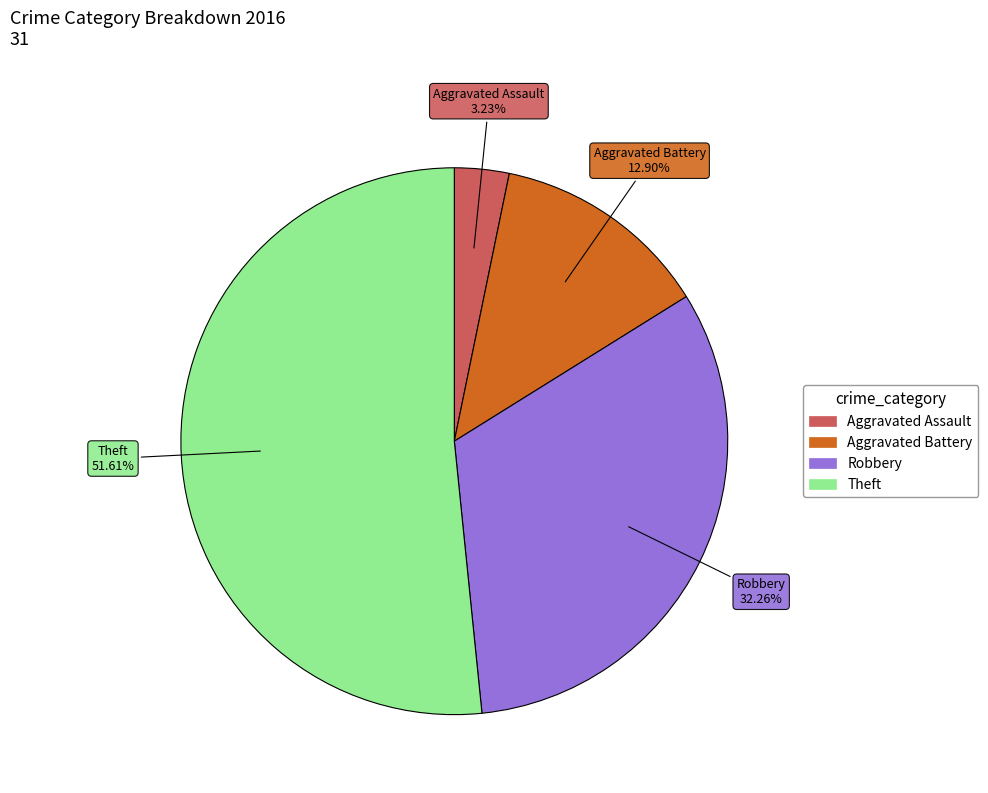

How many slices are in this pie chart?

4